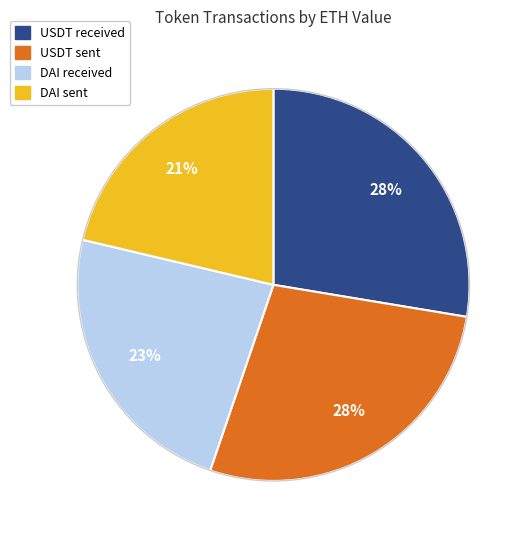

How many slices are in this pie chart?

4